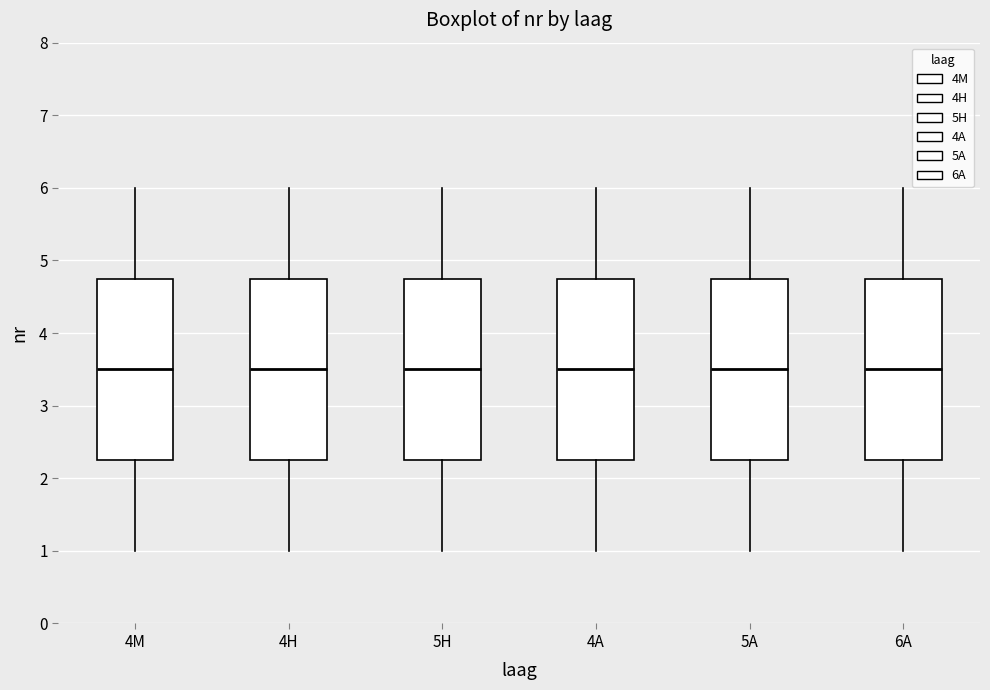

Reading left to right, transcribe this box plot: for each box, give where its median line is, the range the box spans, and where its two whiskers end, as read against the y-axis. The values are not printed on the chart, so give them approximately, as read against the axis.

4M: median 3.5, box 2.3 to 4.8, whiskers 1.0 to 6.0
4H: median 3.5, box 2.3 to 4.8, whiskers 1.0 to 6.0
5H: median 3.5, box 2.3 to 4.8, whiskers 1.0 to 6.0
4A: median 3.5, box 2.3 to 4.8, whiskers 1.0 to 6.0
5A: median 3.5, box 2.3 to 4.8, whiskers 1.0 to 6.0
6A: median 3.5, box 2.3 to 4.8, whiskers 1.0 to 6.0